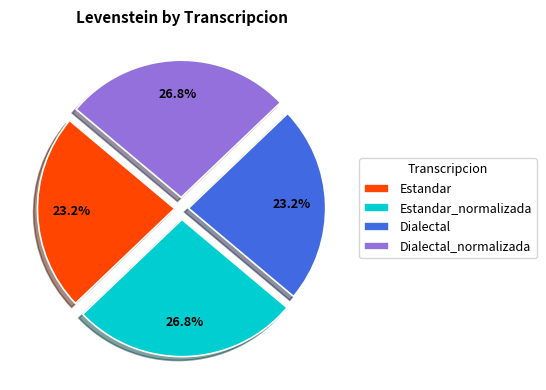

Is there any slice that represents more than half of the pie?

No